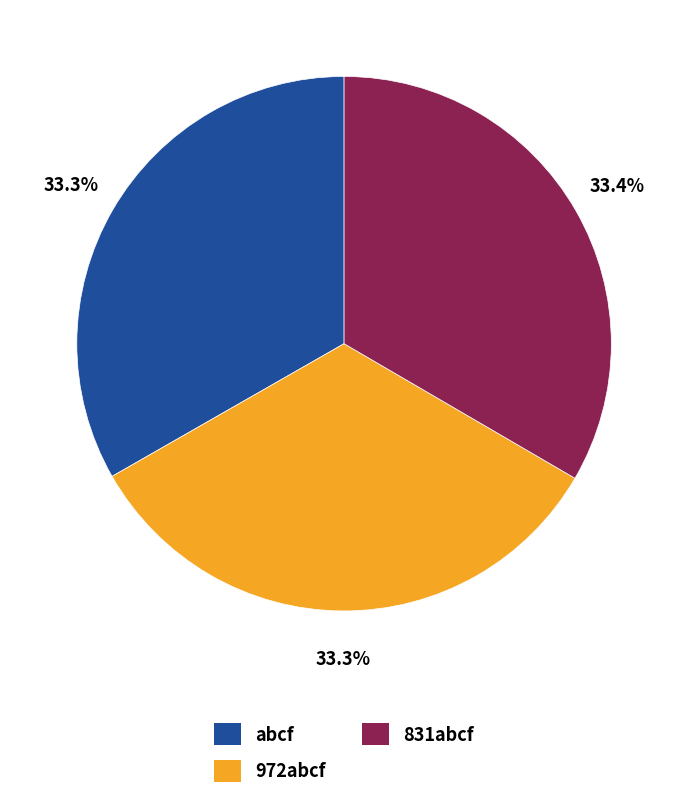

Is it true that abcf is 48% of the pie?

False